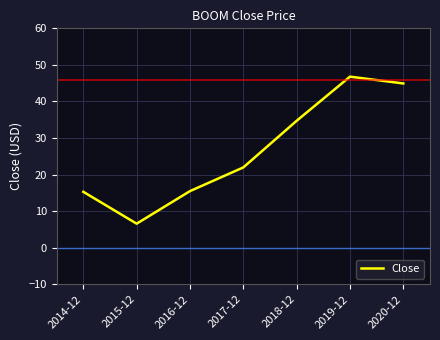

Count the number of values greater than 21.

4